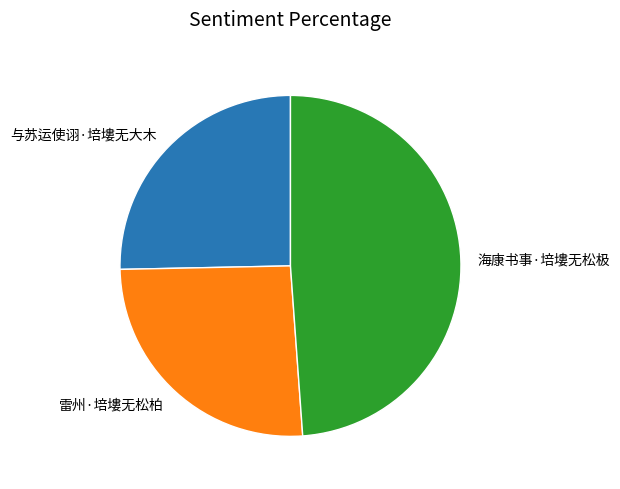

What is the ratio of the value at 雷州·培塿无松柏 to the value at 与苏运使诩·培塿无大木?

1.0